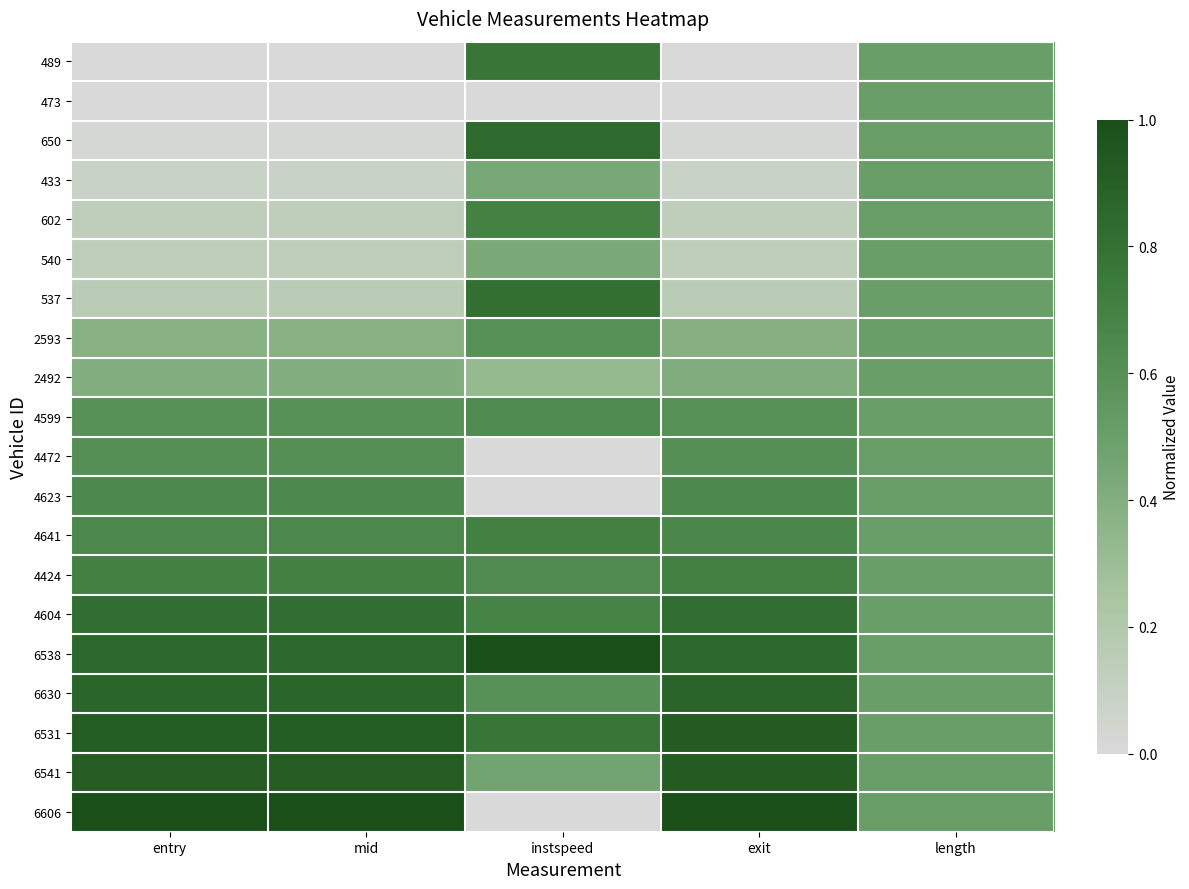

Which has a higher value, entry or instspeed?

instspeed